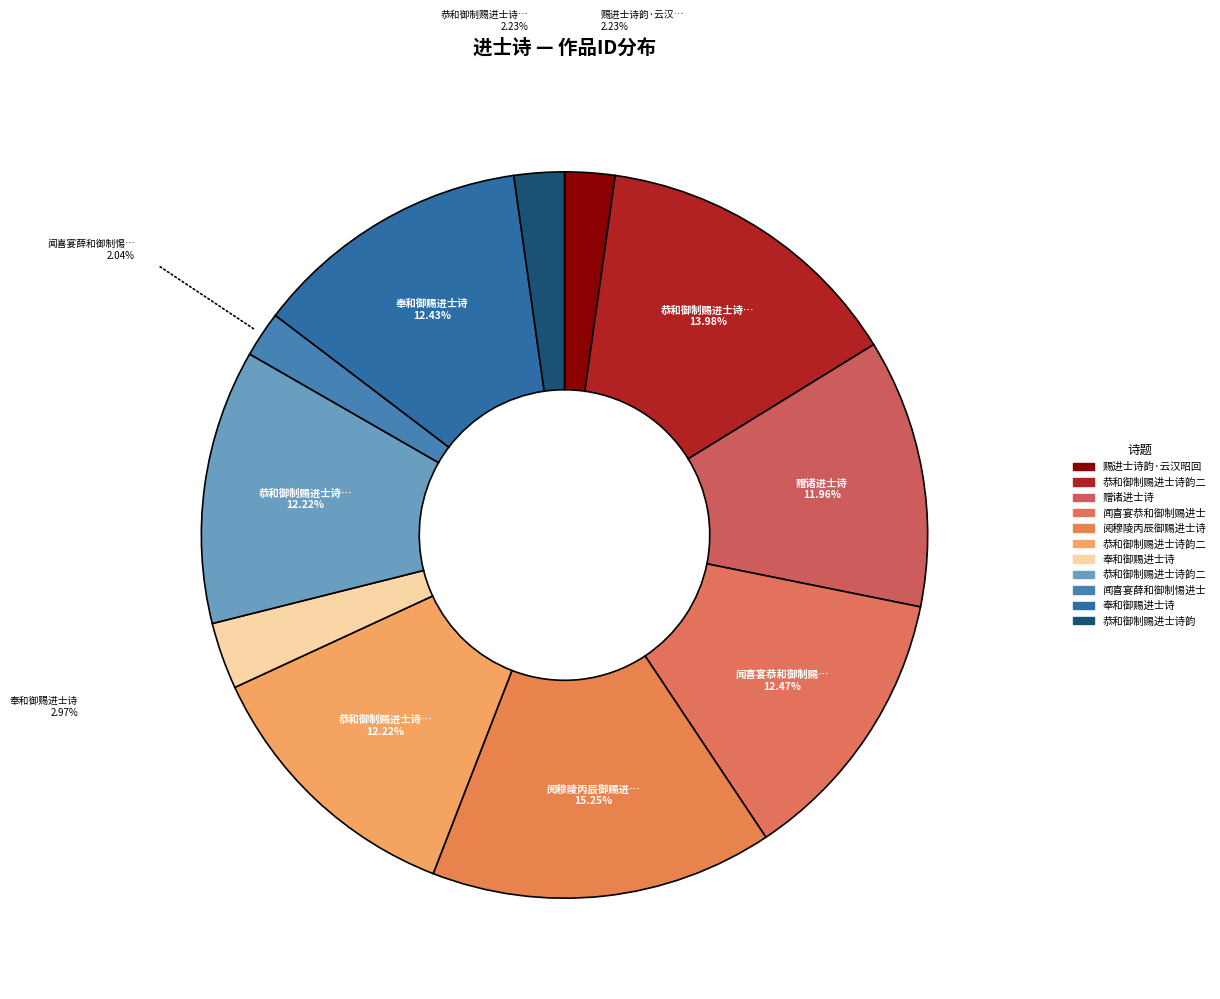

Rank the categories by value from lowest to highest.

闻喜宴薛和御制惕进士诗, 恭和御制赐进士诗韵, 赐进士诗韵·云汉昭回下建章, 奉和御赐进士诗, 赠诸进士诗, 恭和御制赐进士诗韵二首 其二, 恭和御制赐进士诗韵二首 其一, 奉和御赐进士诗, 闻喜宴恭和御制赐进士诗, 恭和御制赐进士诗韵二首, 阅穆陵丙辰御赐进士诗